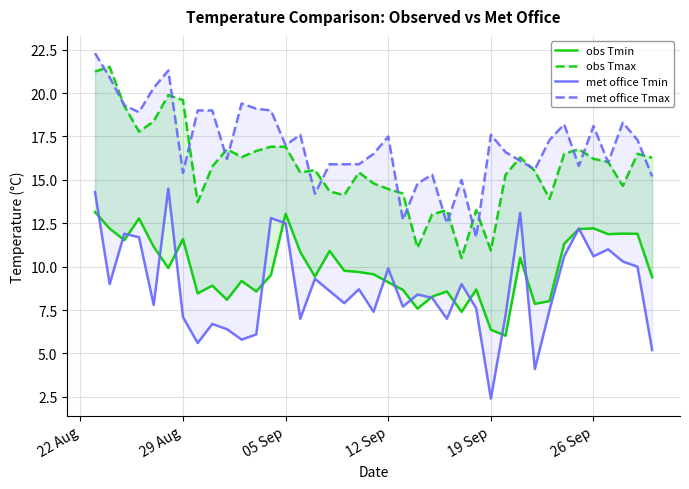

List the series in order of their peak value, highest first.

met office Tmax, obs Tmax, met office Tmin, obs Tmin